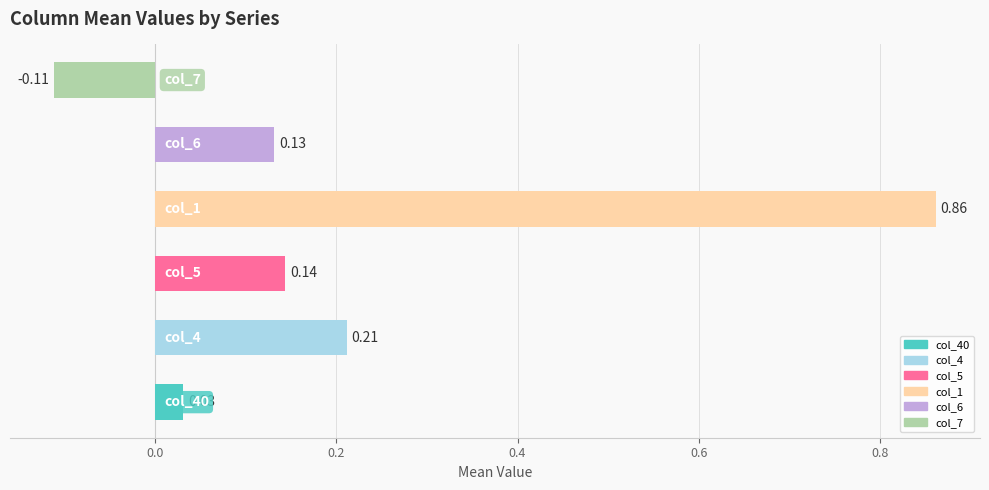

What is the sum of all values?

1.3